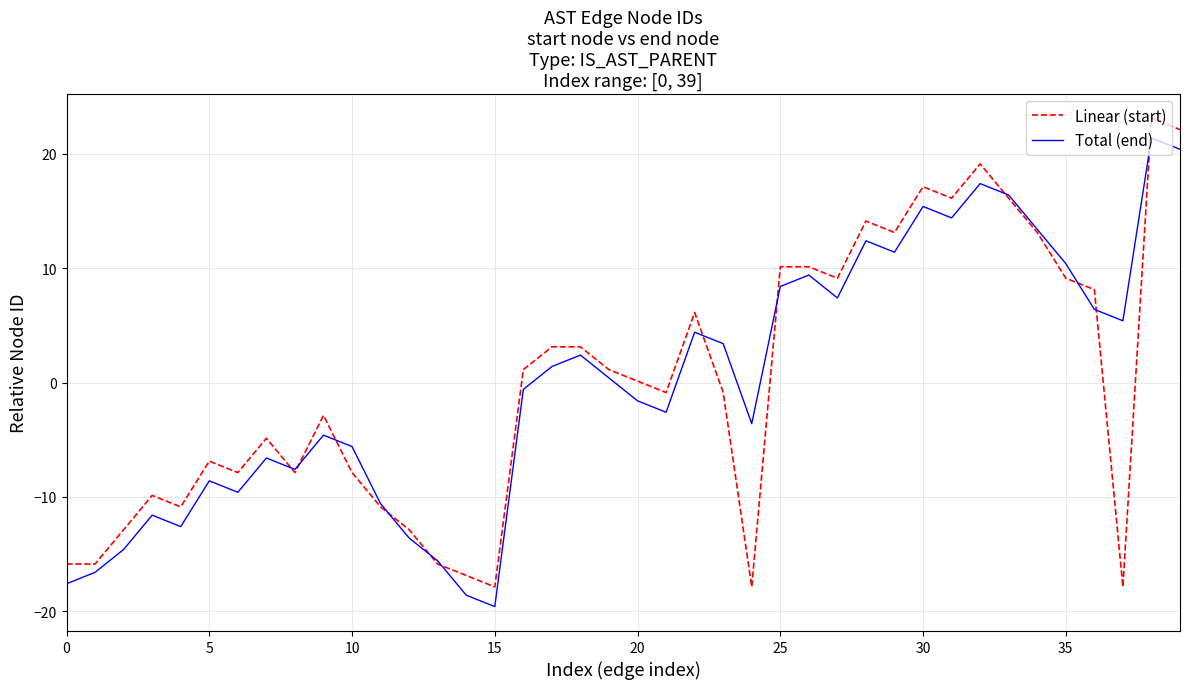

What is the lowest value of the Total (end) series?

-19.6